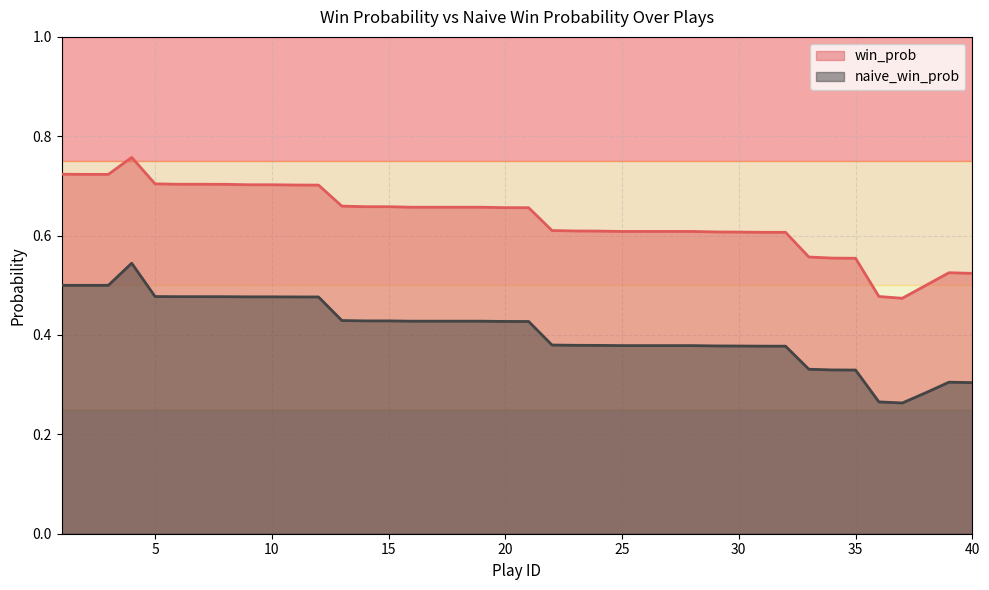

At which label does naive_win_prob reach its minimum?

37